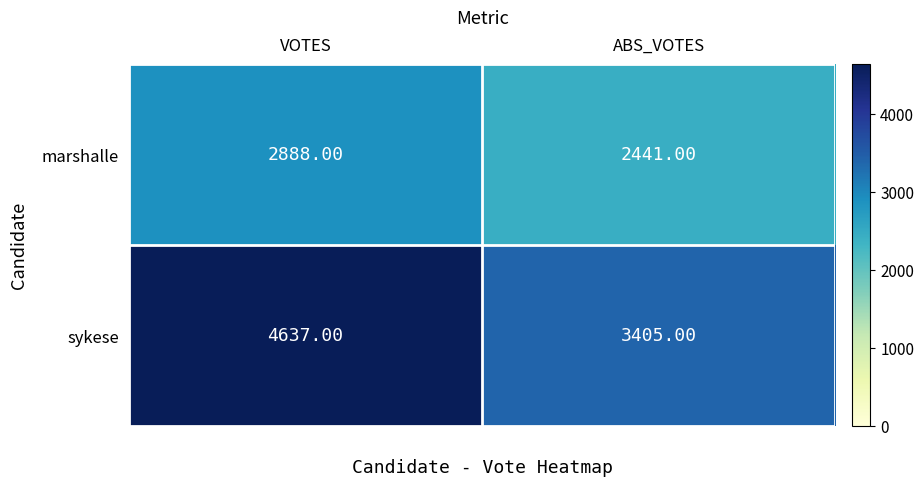

At which label is marshalle closest to 2664?

ABS_VOTES